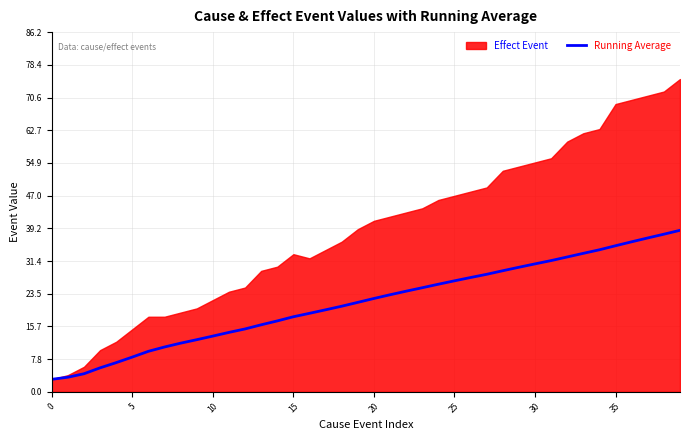

Reading right to left, transcribe all the data shown in this chart.

38.7	37.8	36.9	36.0	35.0	34.1	33.2	32.3	31.5	30.7	29.9	29.0	28.2	27.4	26.6	25.8	25.0	24.1	23.3	22.4	21.4	20.5	19.7	18.8	18.0	17.0	16.1	15.1	14.2	13.4	12.5	11.7	10.8	9.7	8.3	7.0	5.8	4.3	3.5	3.0